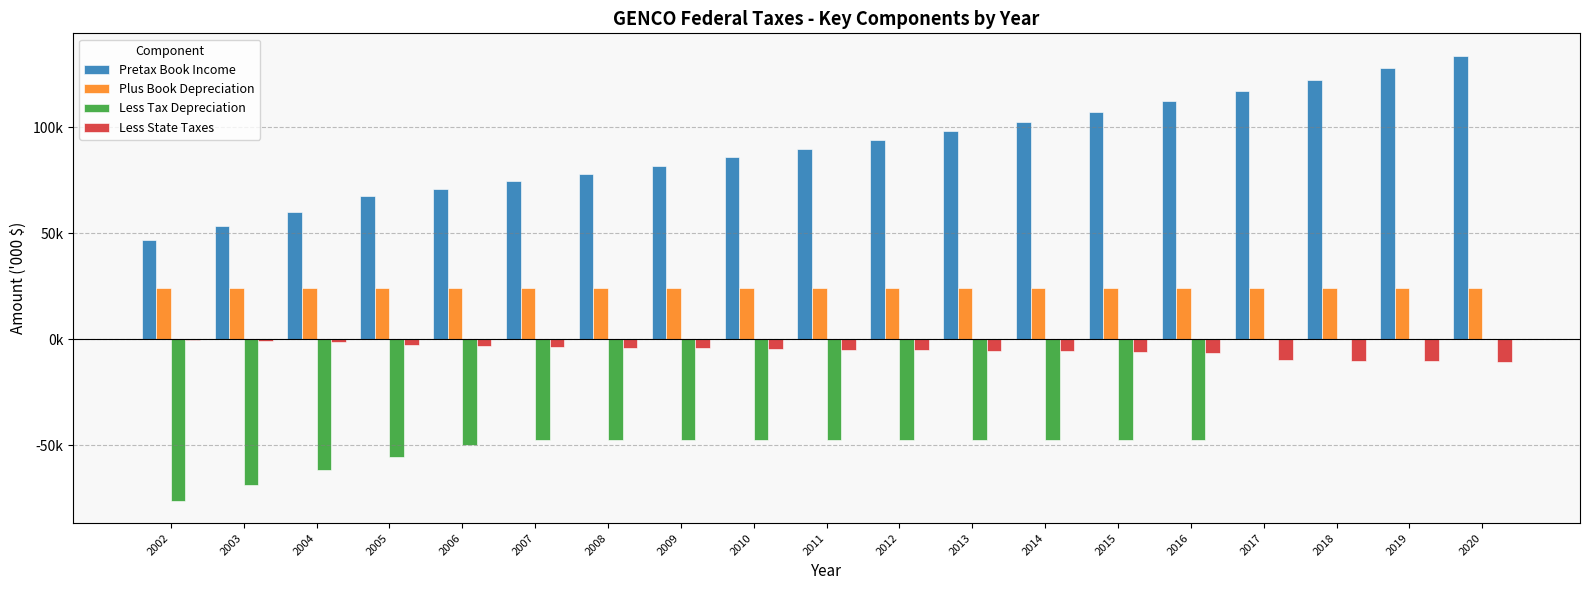

What are all the series names shown in the legend?

Pretax Book Income, Plus Book Depreciation, Less Tax Depreciation, Less State Taxes